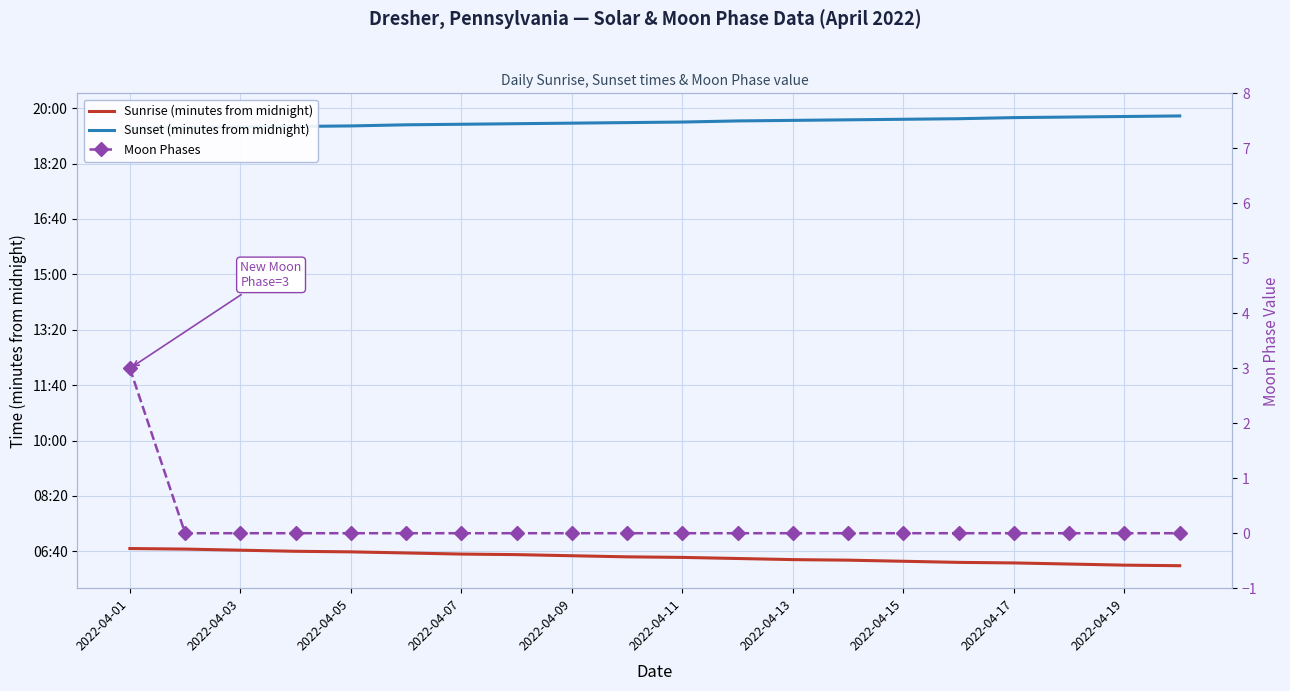

What are all the series names shown in the legend?

Sunrise (minutes from midnight), Sunset (minutes from midnight), Moon Phases